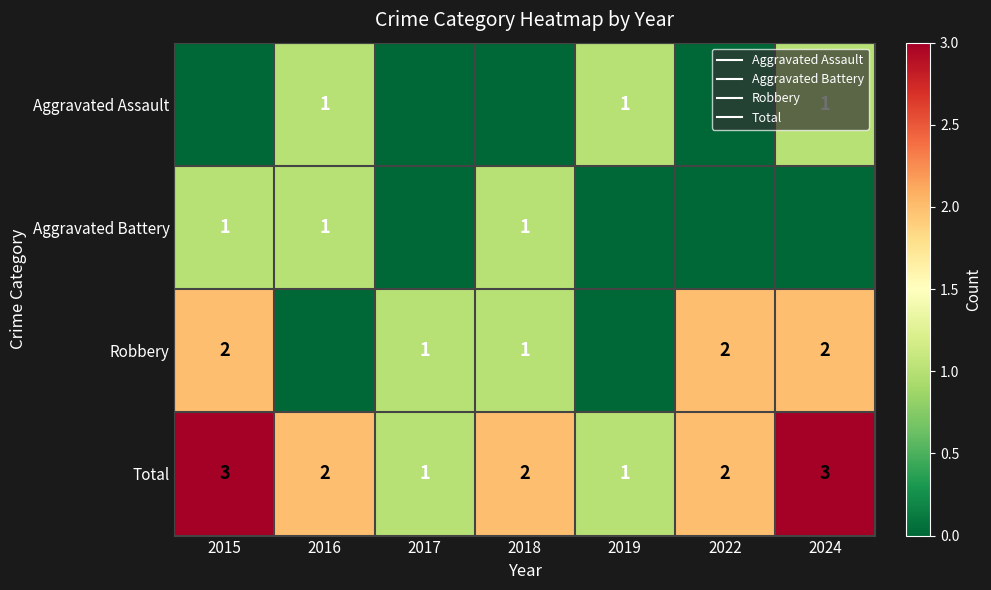

How many series are shown in this chart?

4